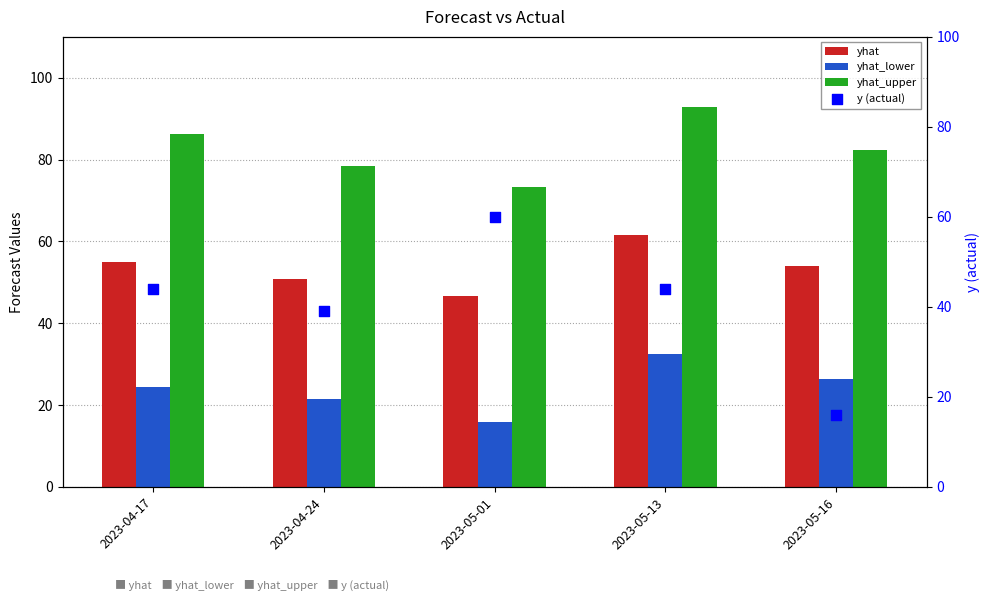

At which category is the sum across all series the highest?

2023-05-13